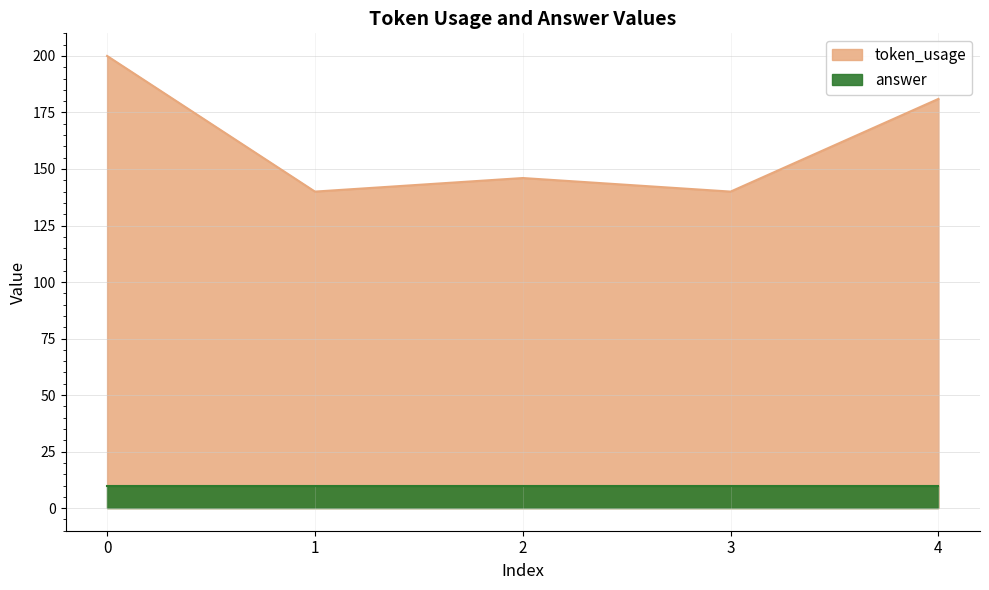

What is the value of the 5th point from the left?

181